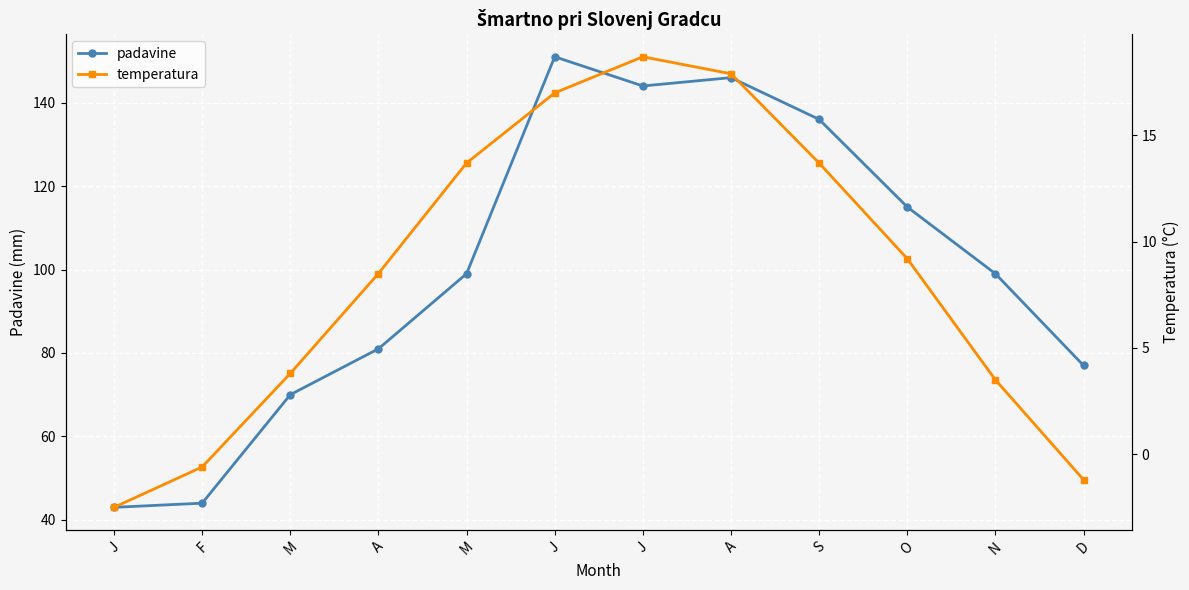

At which category is the sum across all series the highest?

J